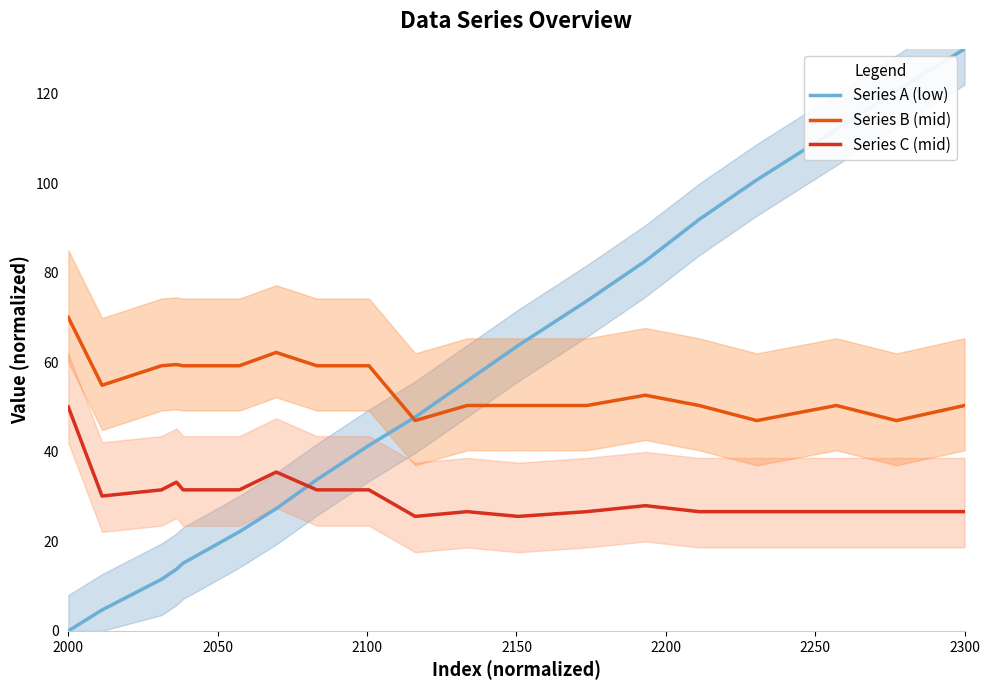

Reading right to left, what are all the values shown in this chart?

Series A (low): 130.0	120.6	112.0	100.7	91.9	82.6	73.7	63.7	55.8	47.8	41.4	33.8	27.3	22.1	18.6	15.1	13.8	11.5	4.7	0.0
Series B (mid): 50.3	47.0	50.3	47.0	50.3	52.6	50.3	50.3	50.3	47.0	59.2	59.2	62.2	59.2	59.2	59.2	59.5	59.2	54.9	70.0
Series C (mid): 26.6	26.6	26.6	26.6	26.6	28.0	26.6	25.6	26.6	25.6	31.5	31.5	35.5	31.5	31.5	31.5	33.2	31.5	30.1	50.0